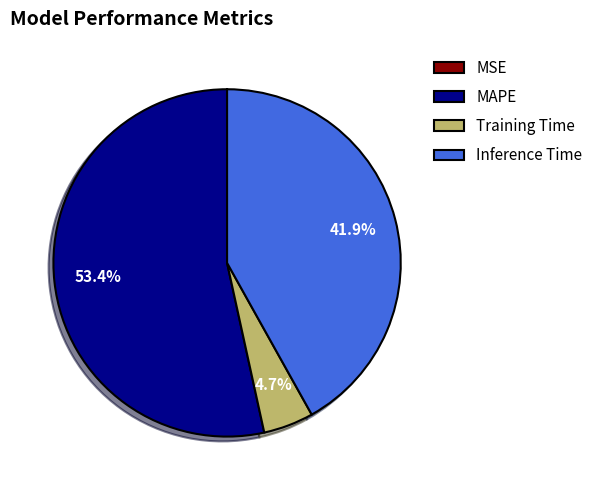

What is the majority slice?

MAPE